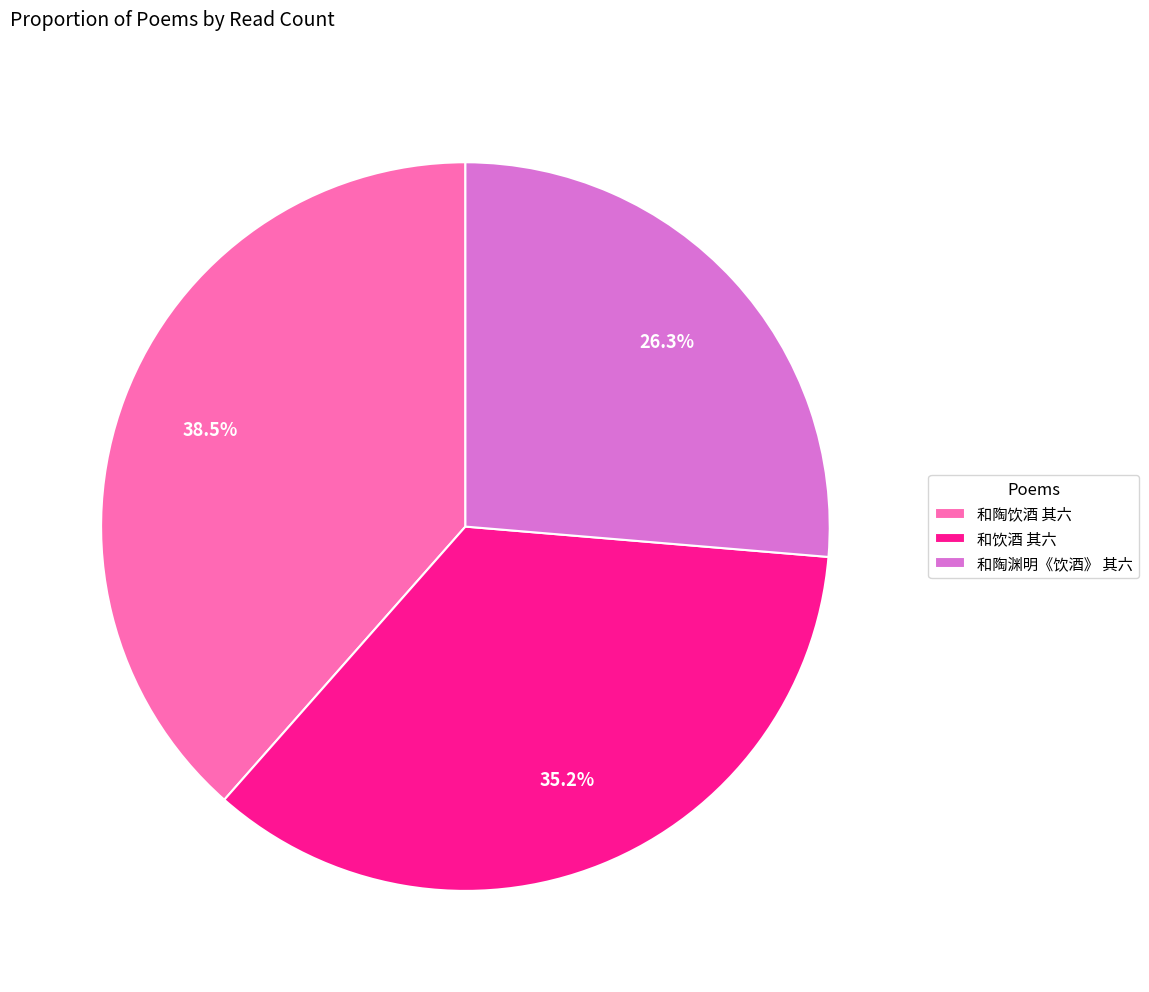

How many segments does this pie chart have?

3